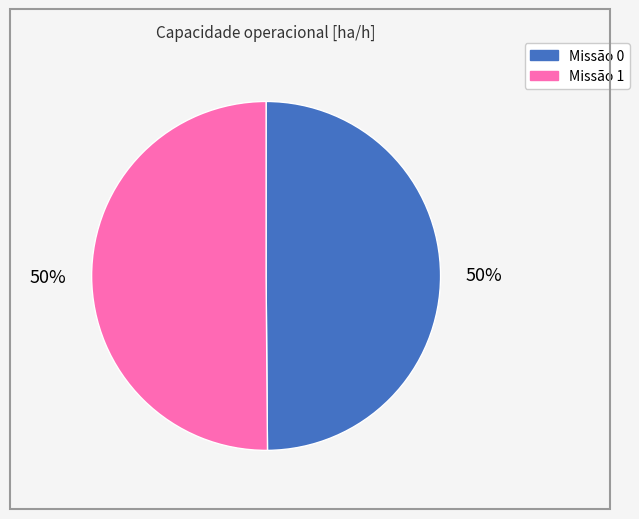

To the nearest percent, what is the average slice percentage?

50%